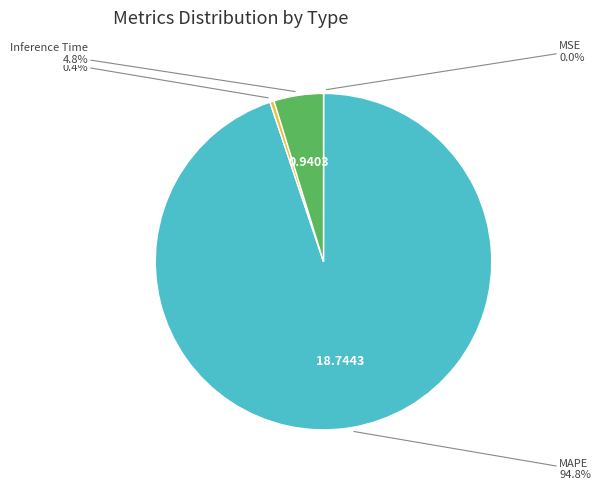

To the nearest percent, what is the average slice percentage?

25%